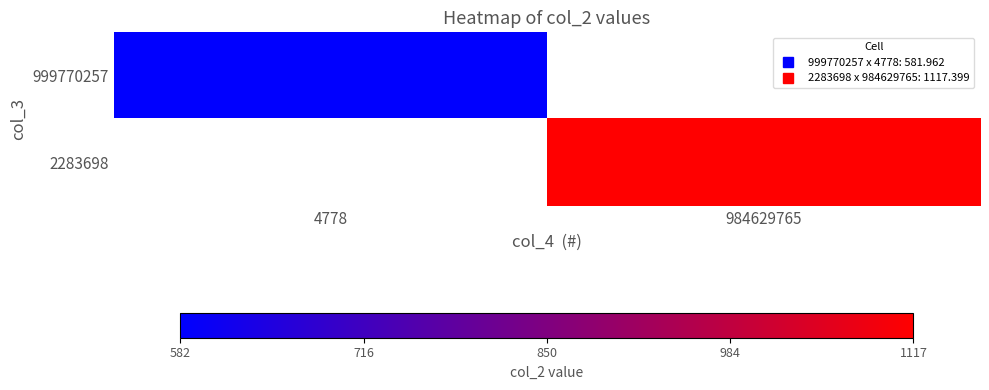

List the series in order of their overall mean, lowest first.

999770257, 2283698